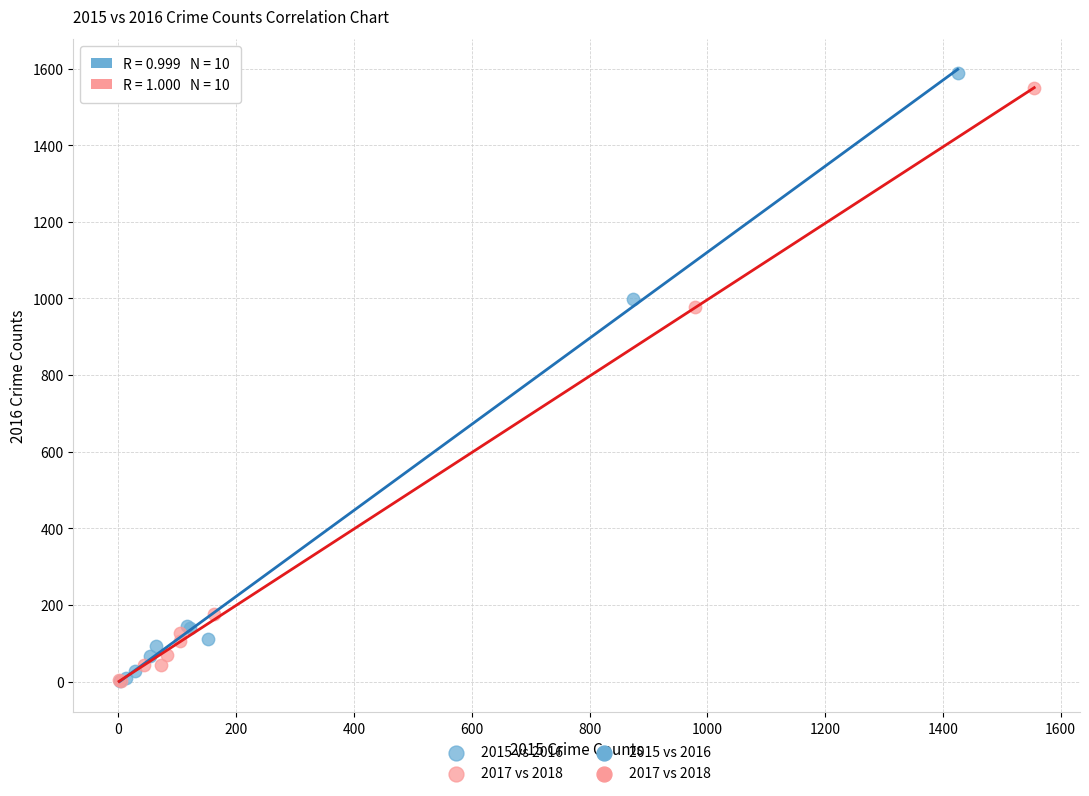

Which series has the largest Y range (max minus min)?

2015 vs 2016